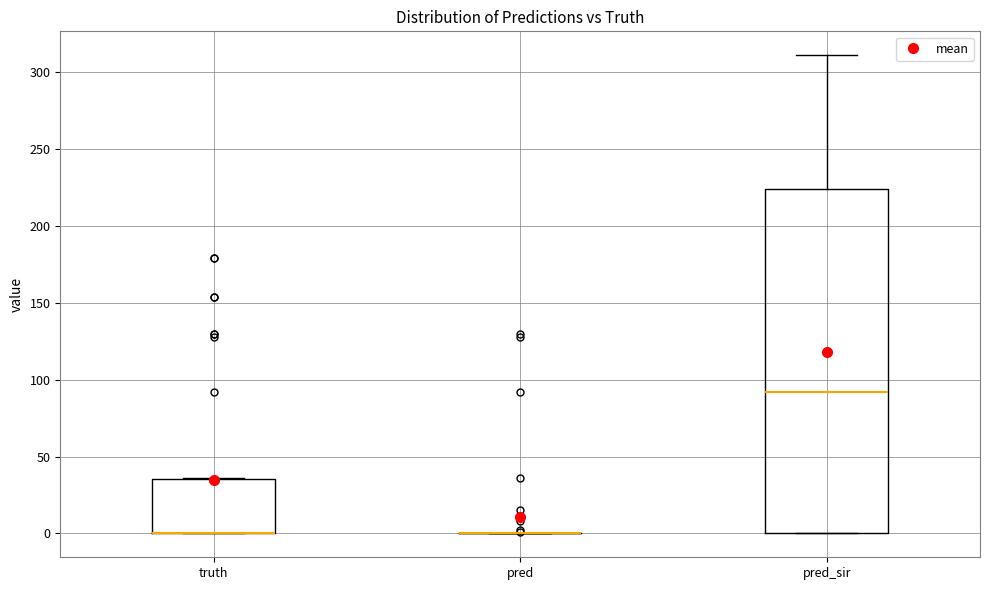

Reading left to right, read every box against the y-axis: the position of its median line, the range the box covers, and the ends of its whiskers. The values are not printed on the chart, so give them approximately, as read against the axis.

truth: median 0 (drawn on the box's lower edge), box 0 to 35, whiskers 0 to 35
pred: box collapsed to a line at 0, whiskers 0 to 0
pred_sir: median 90, box 0 to 225, whiskers 0 to 310